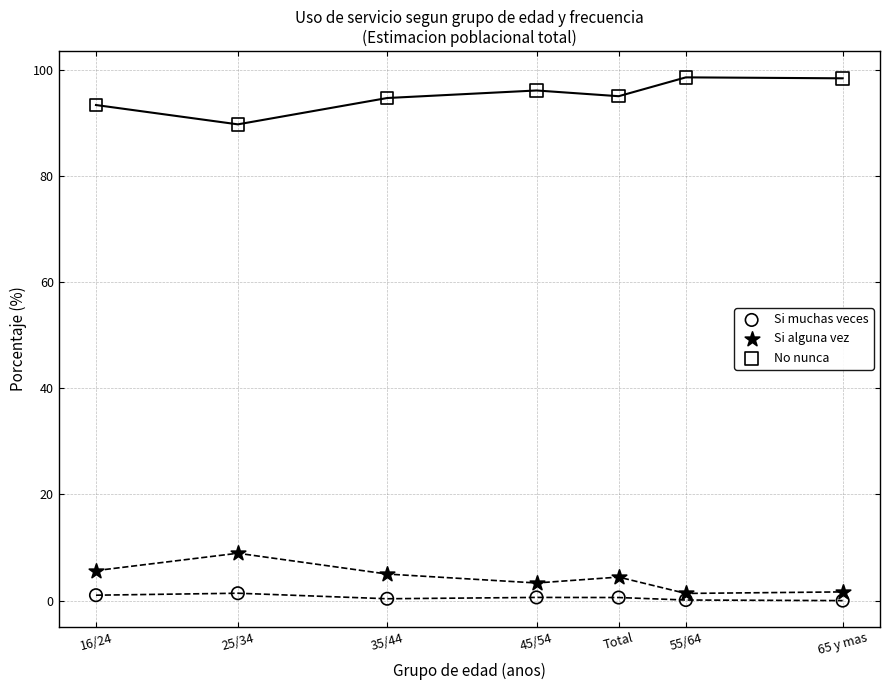

Across all data points, what is the range of X values (max minus min)?

50.0